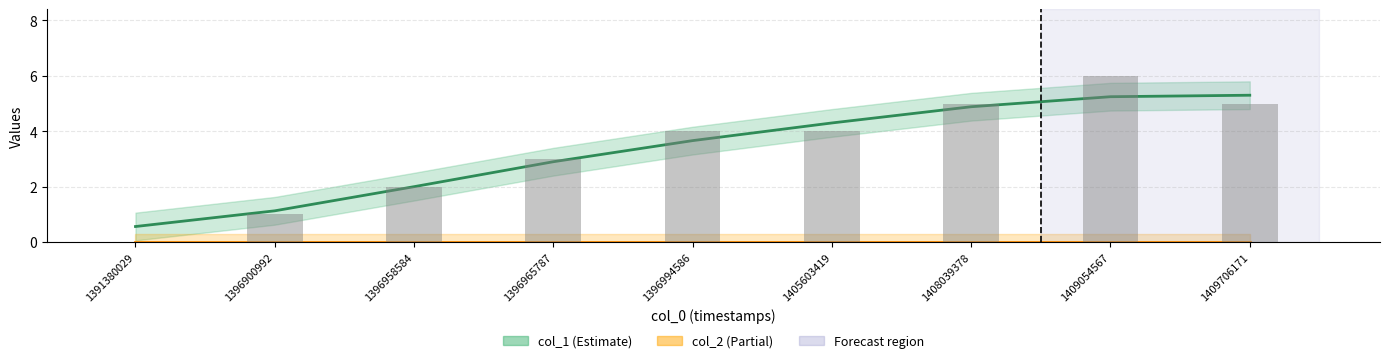

Is the value of col_2 at 1409054567 greater than the value of col_1 bars at 1405603419?

No